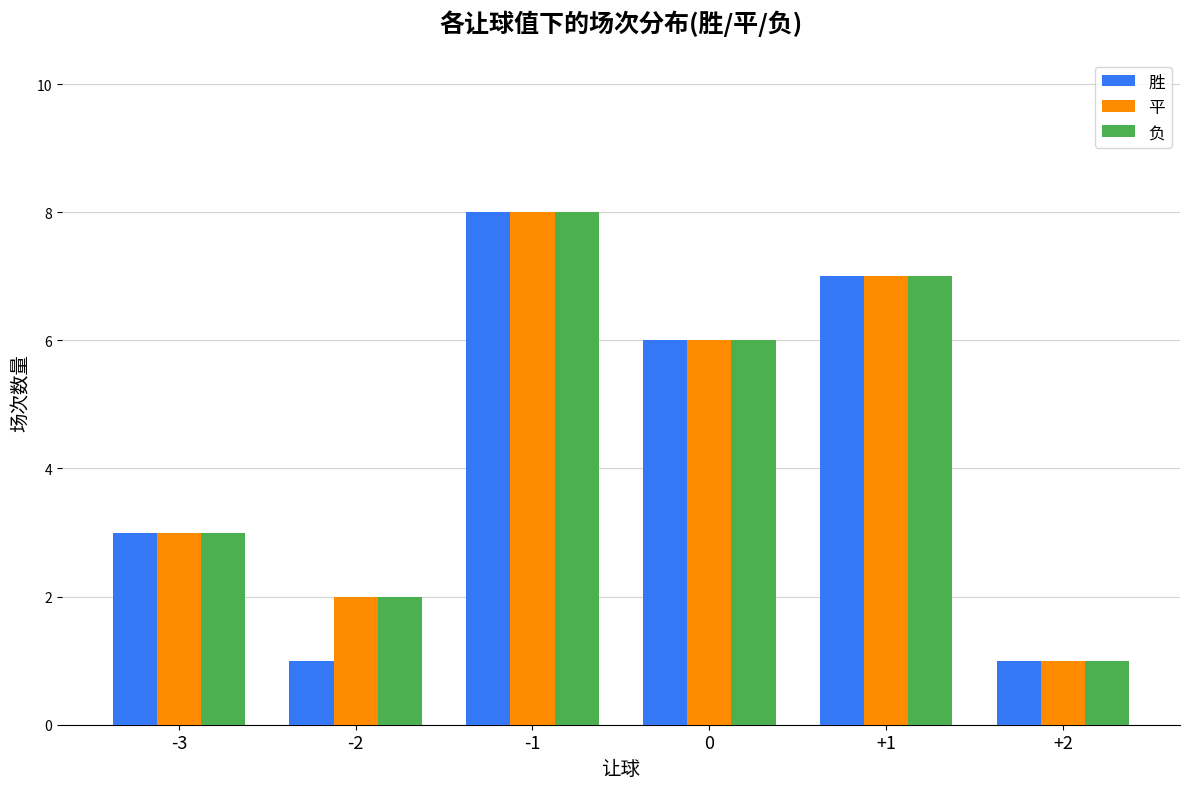

What is the smallest value displayed?

1